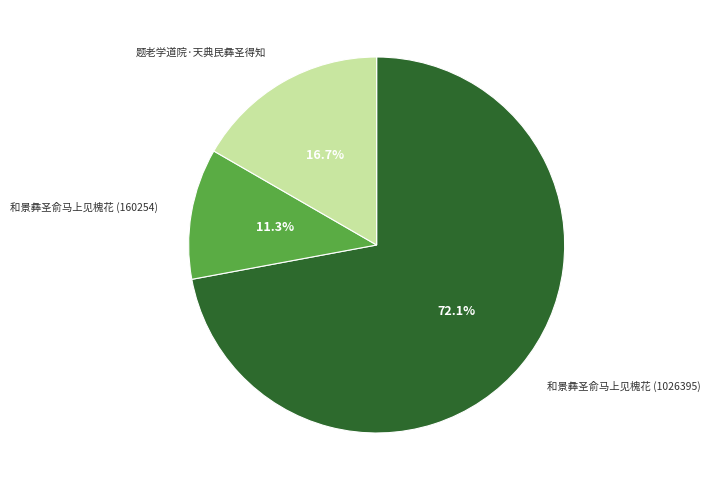

To the nearest percent, what is the combined percentage of 和景彝圣俞马上见槐花 (160254) and 题老学道院·天典民彝圣得知?

28%